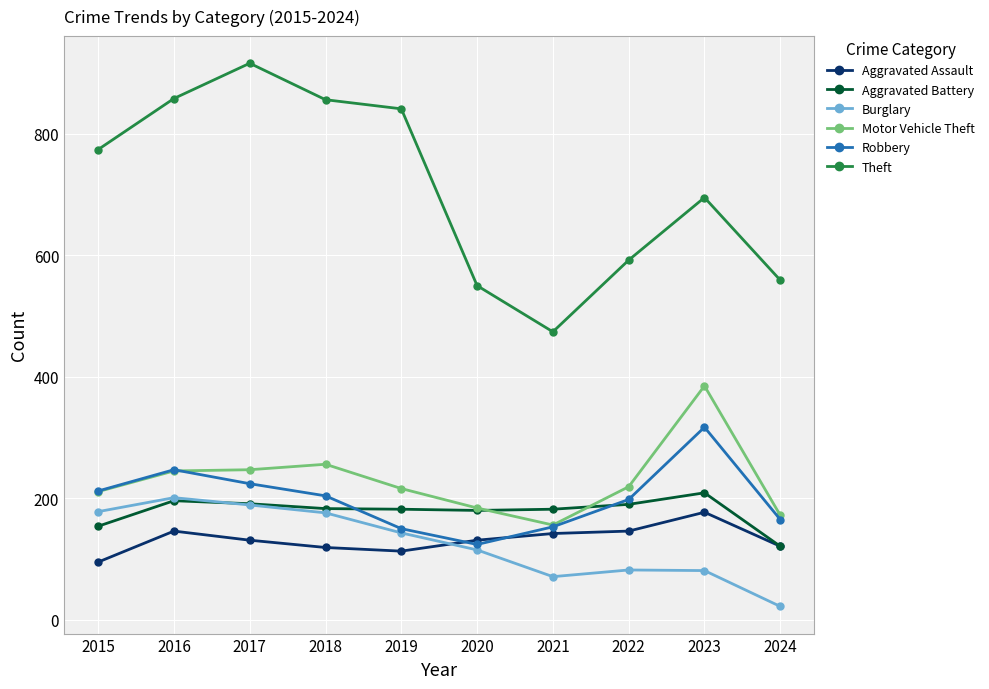

Is the value of Aggravated Battery at 2016 greater than the value of Theft at 2017?

No